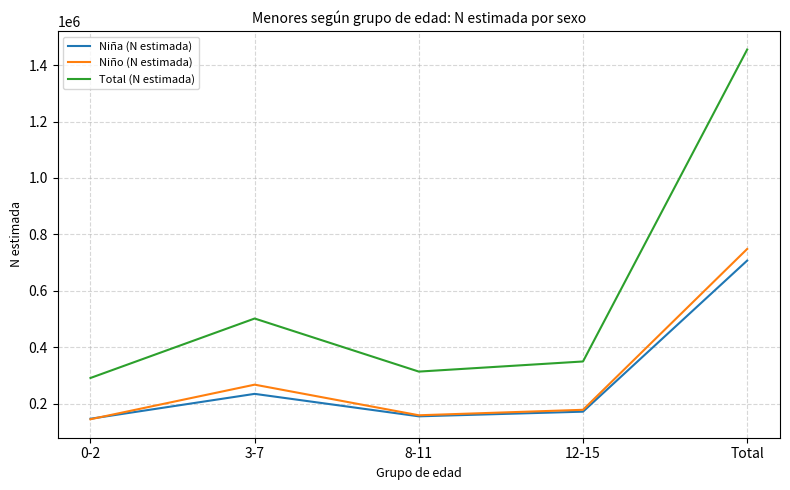

How many values in the Niño (N estimada) series are below 177957?

2